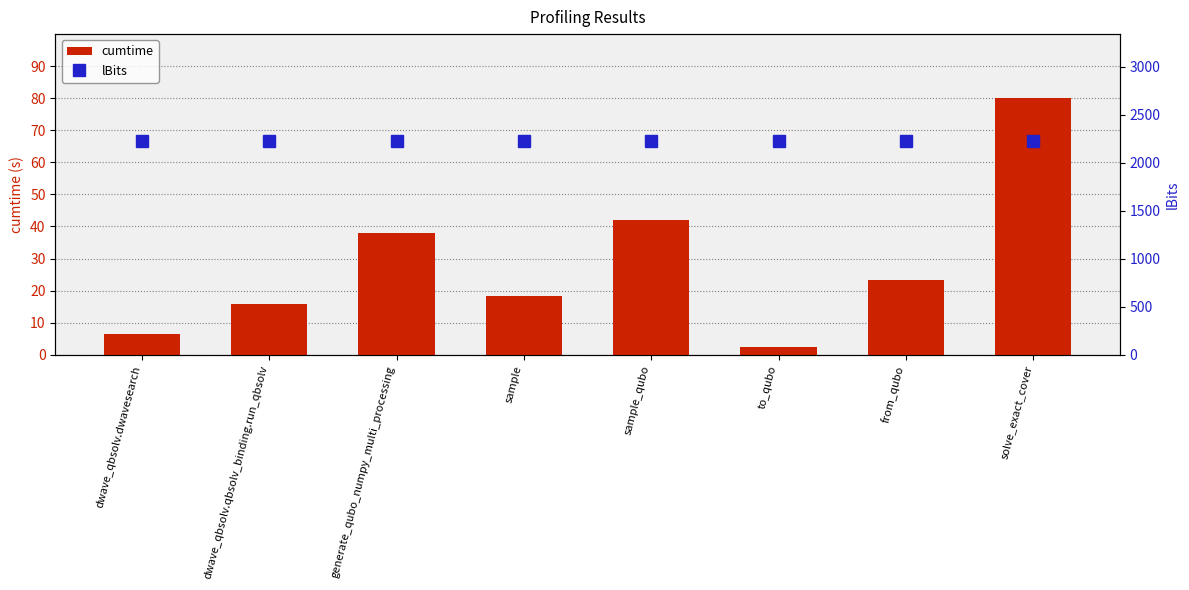

Which series has the largest total across all categories?

lBits